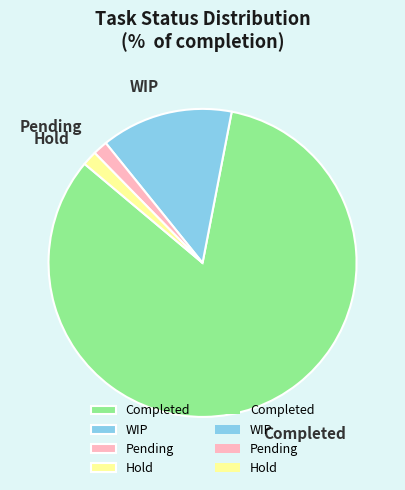

Between Pending and WIP, which is larger?

WIP